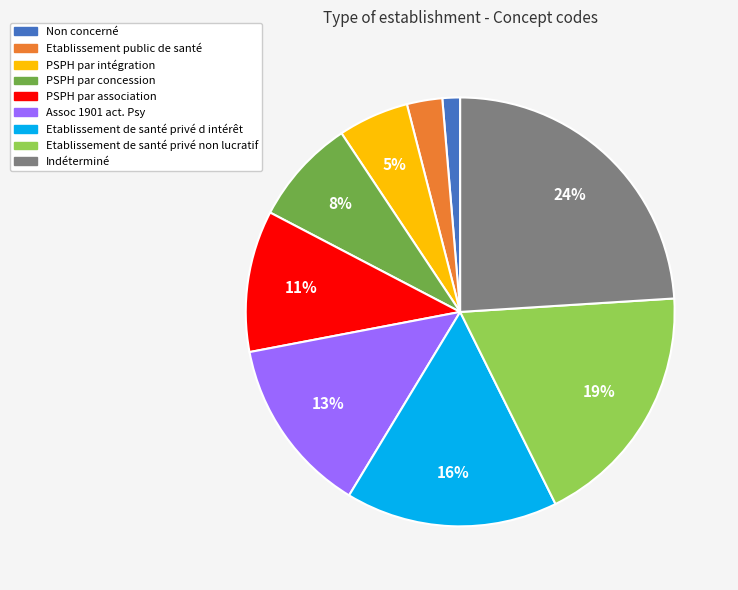

Is Indéterminé the majority of the pie?

No